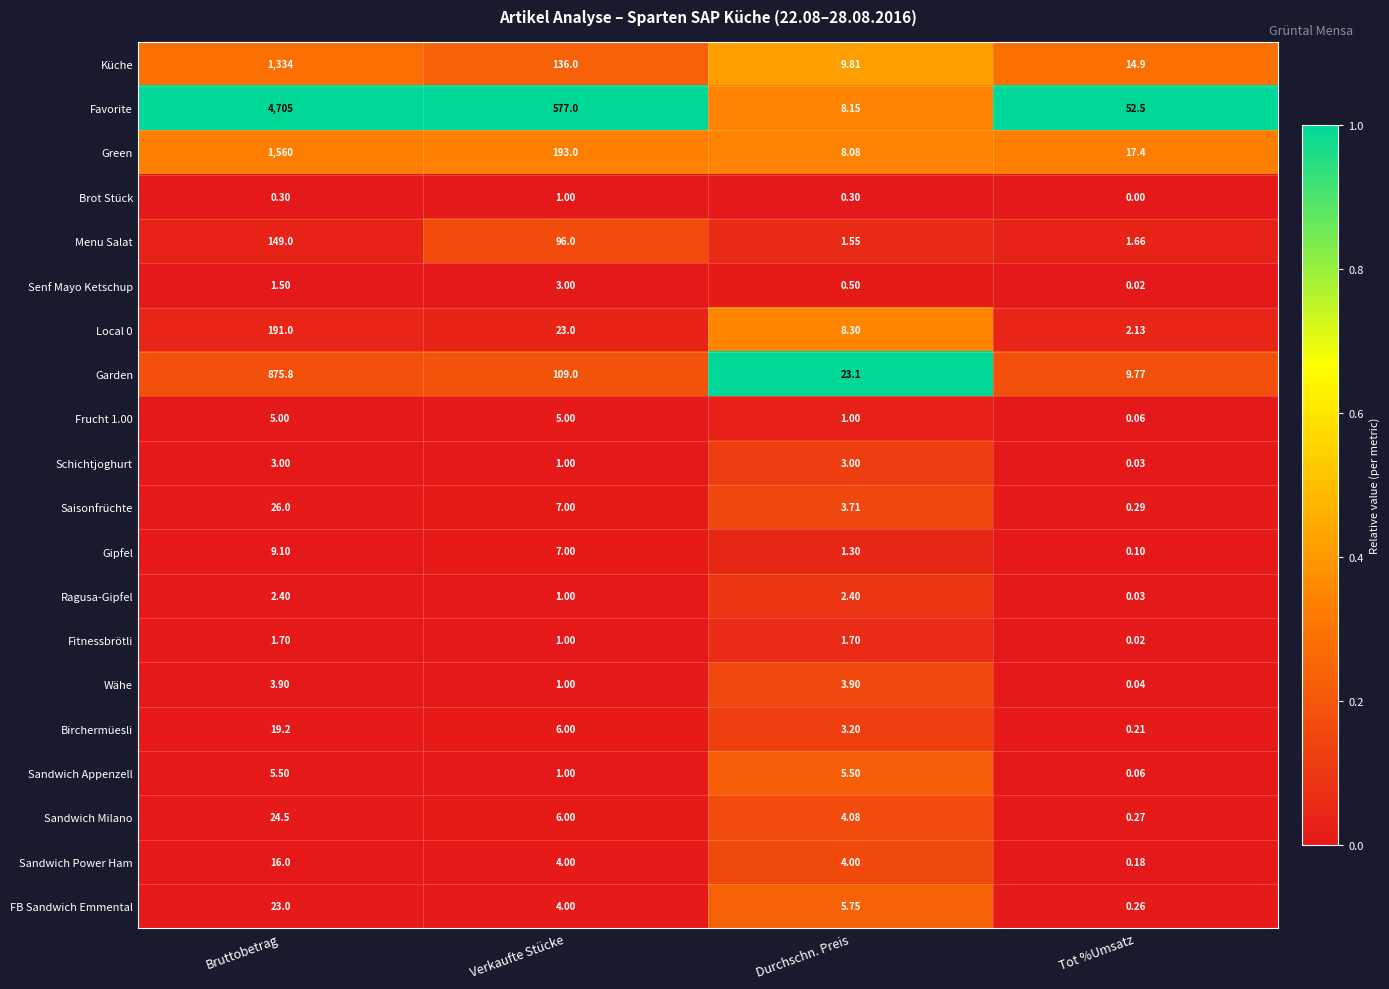

Which series has the widest spread of values?

Favorite